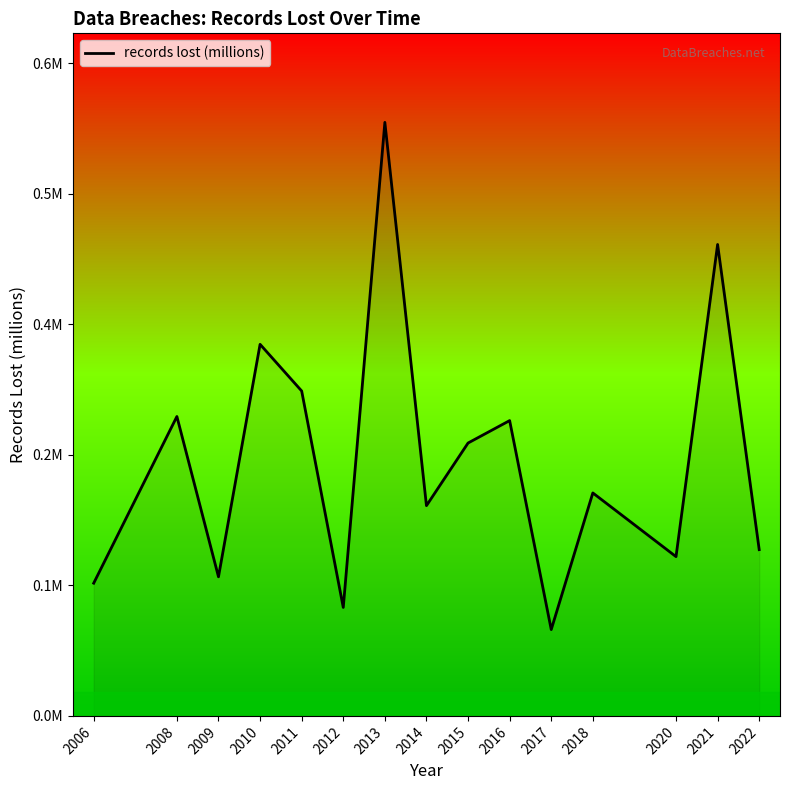

Does the chart display data point markers on the line(s)?

No